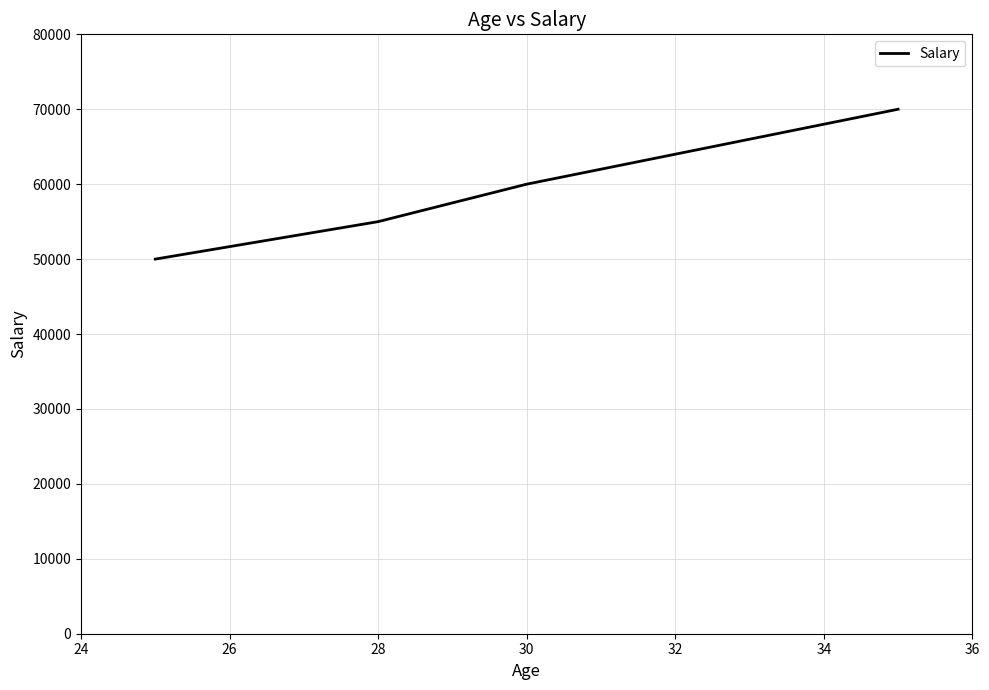

What is the smallest value displayed?

50000